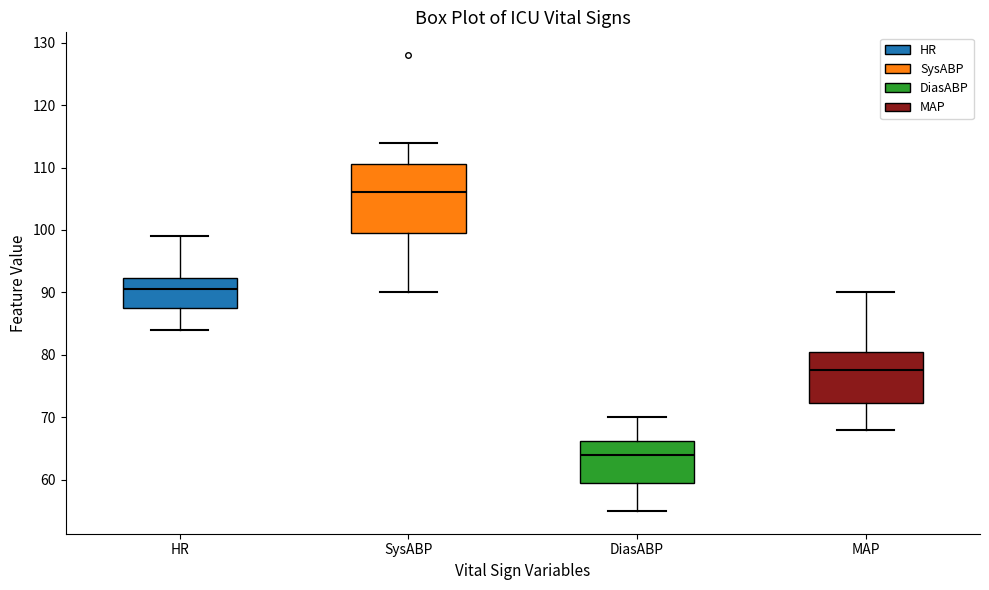

Which box is the tallest, from its lower edge to its upper edge?

SysABP